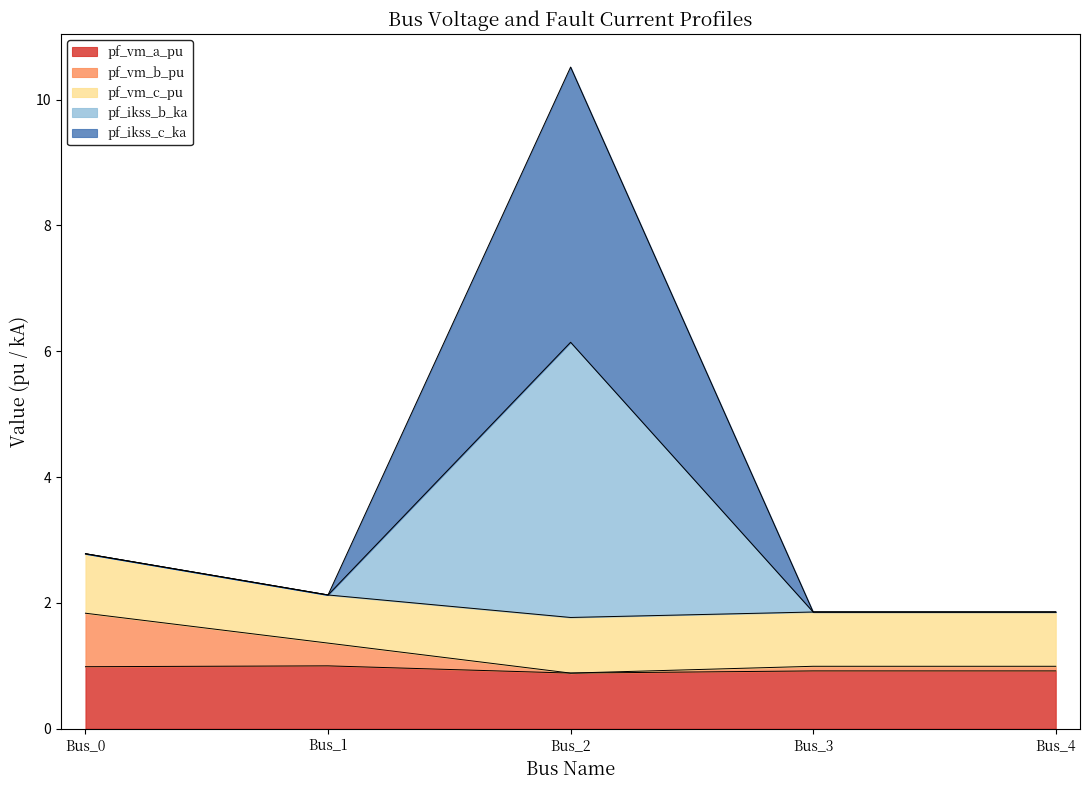

Does the chart have visible grid lines?

No